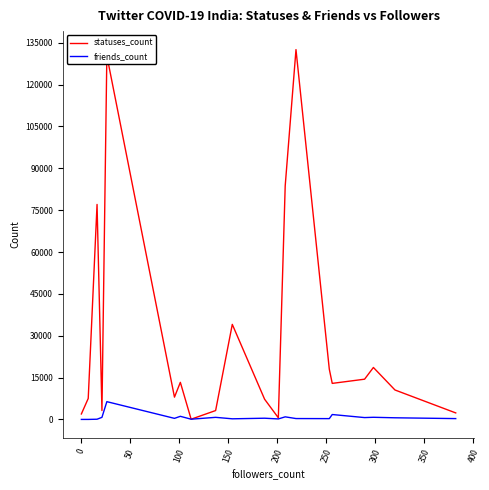

What are all the series names shown in the legend?

statuses_count, friends_count